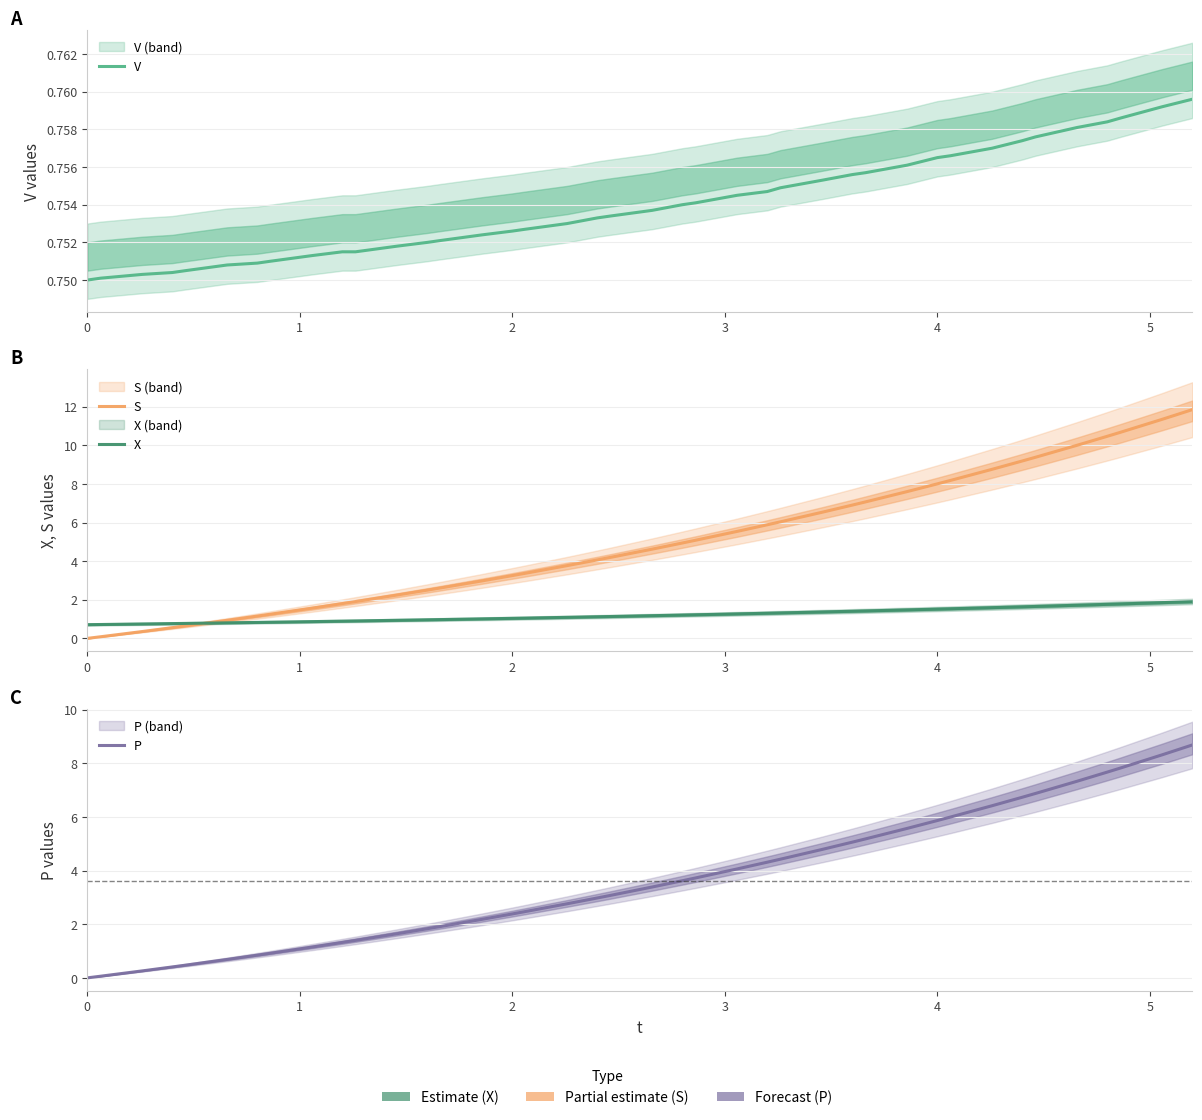

Which series has the largest range (max minus min)?

S